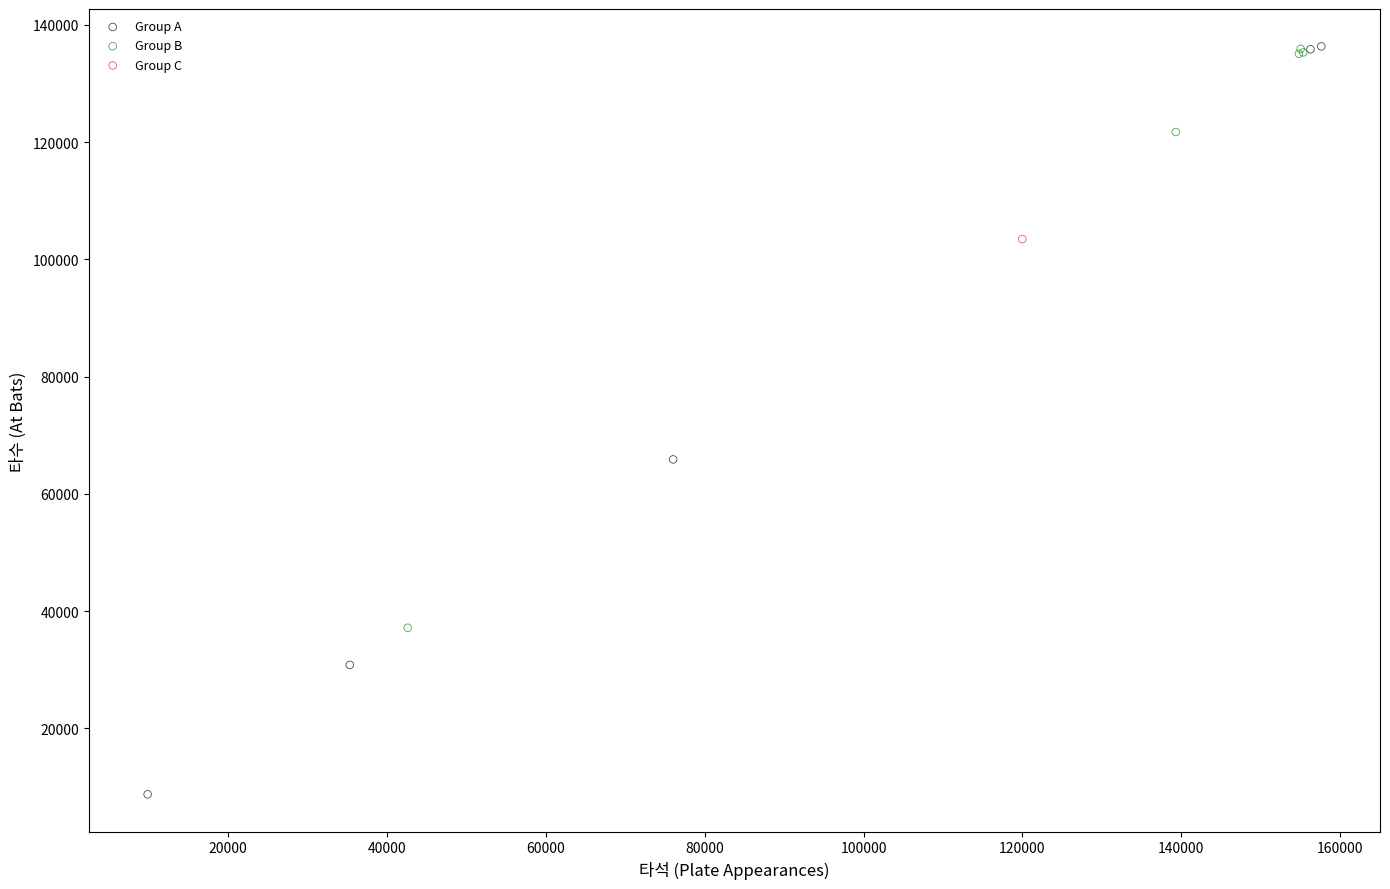

What are all the series names shown in the legend?

Group A, Group B, Group C